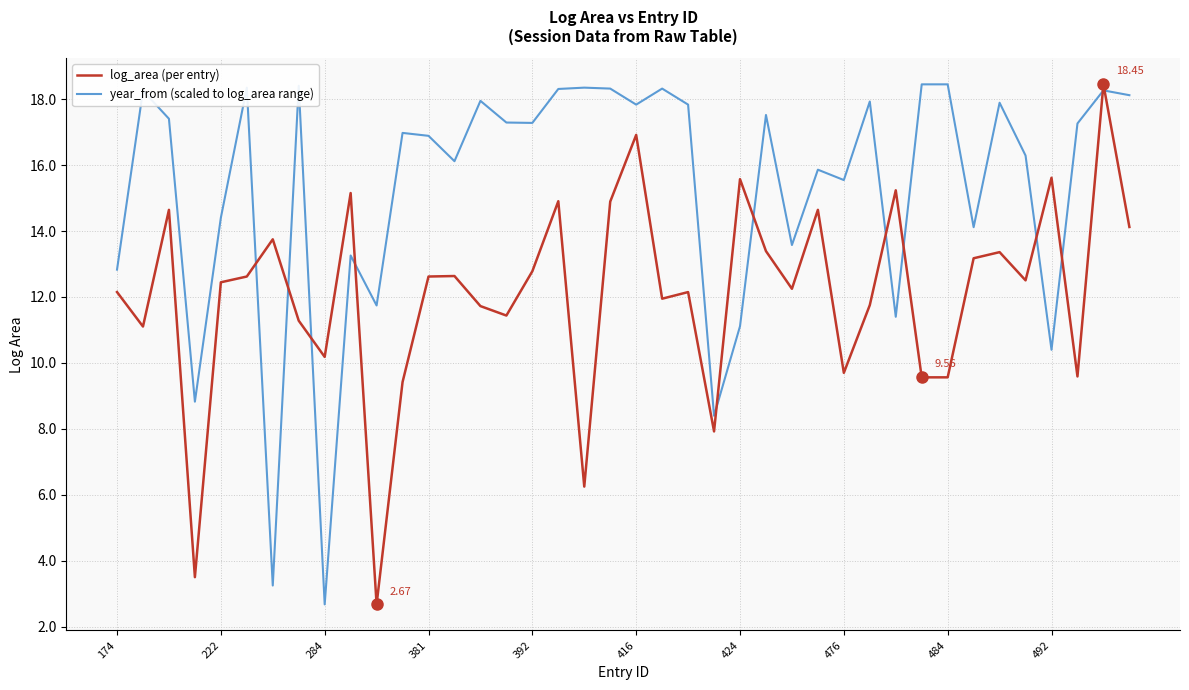

What is the difference between the maximum and minimum values in the year_from (scaled to log_area range) series?

15.8